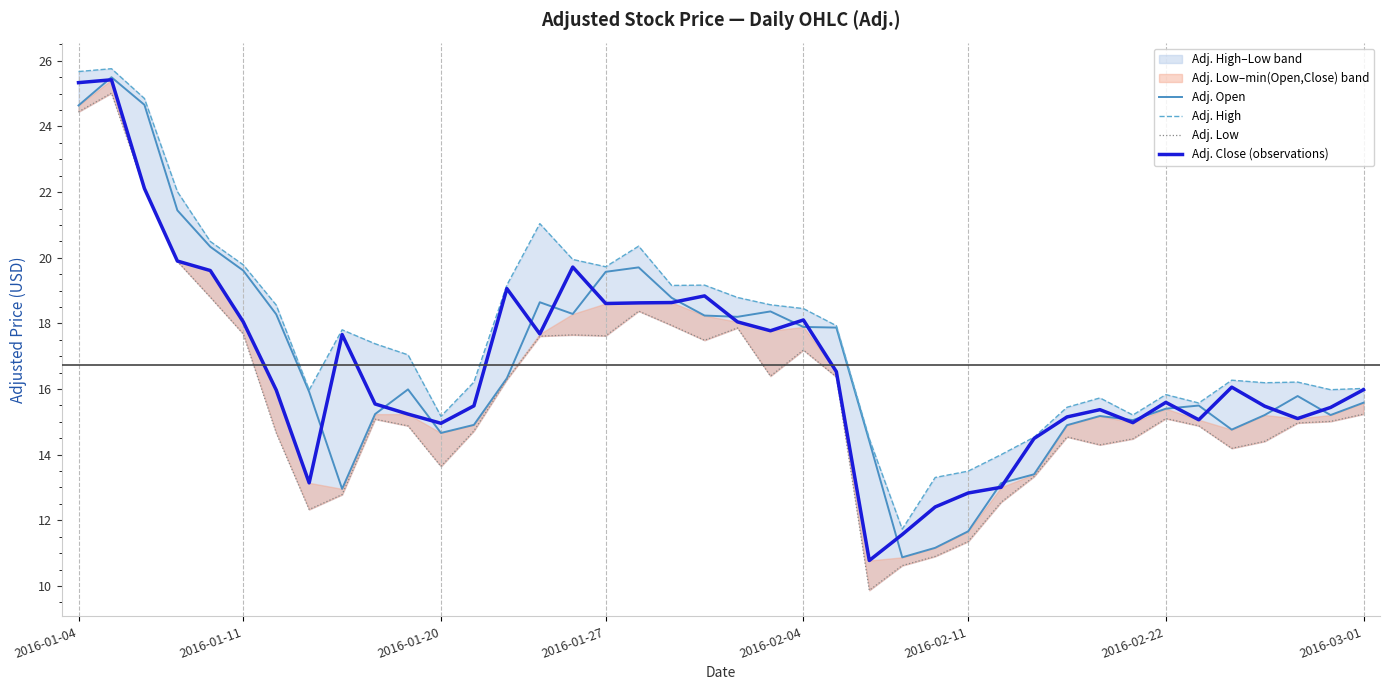

What is the maximum value for Adj. Open?

25.5